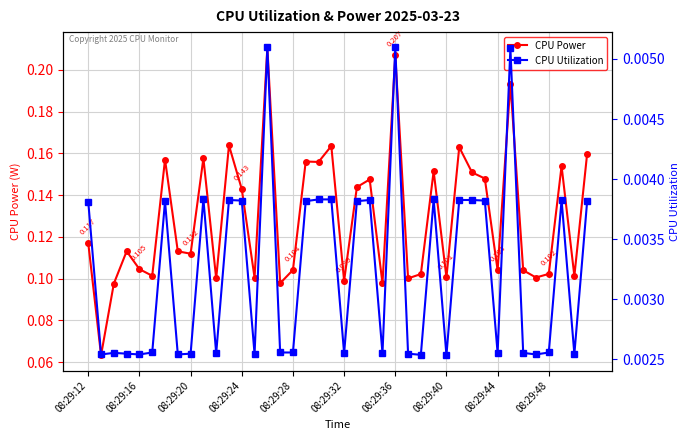

True or false: CPU Power has more than 2 interior local peaks.

True